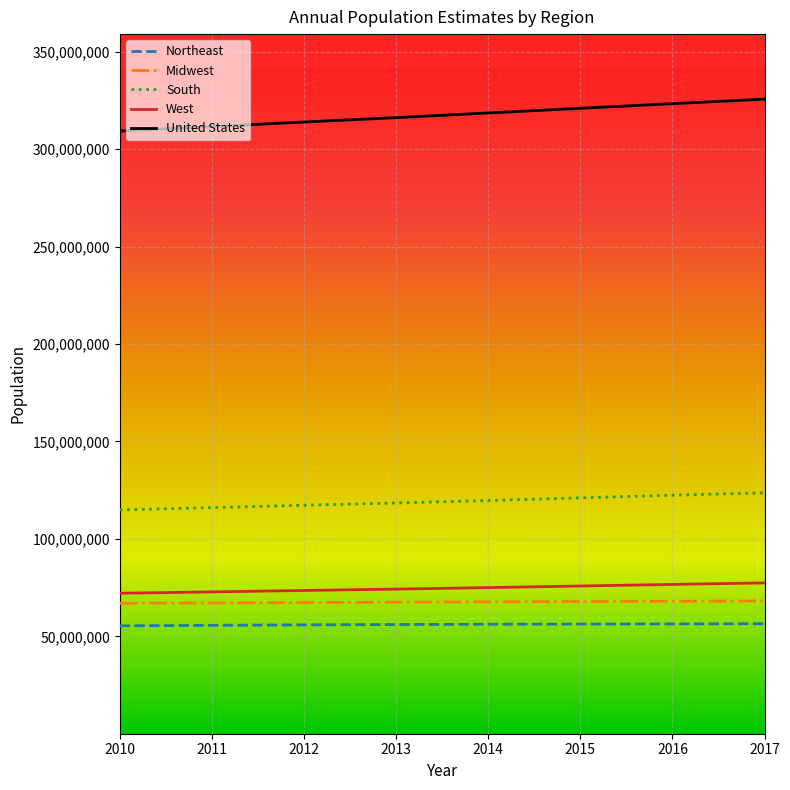

At how many categories does at least one series exceed 72355930?

8